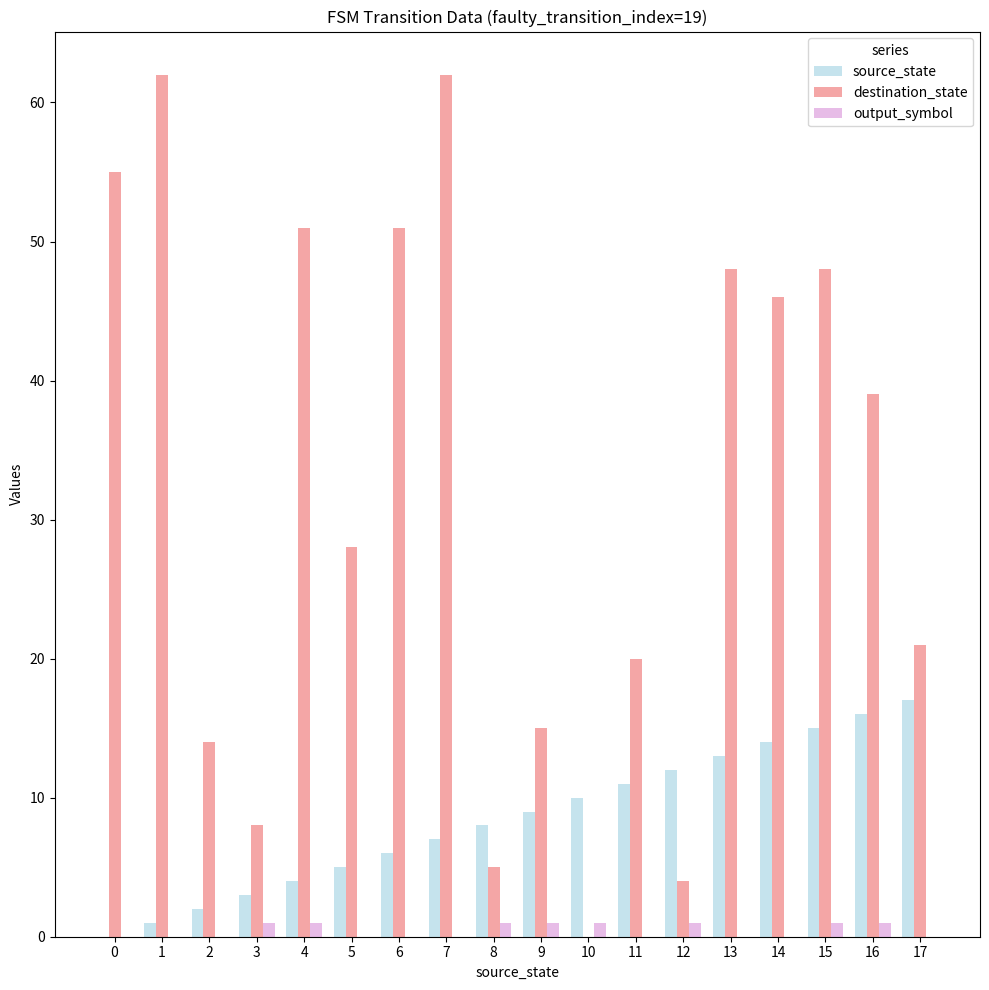

How many data points does each series have?

18